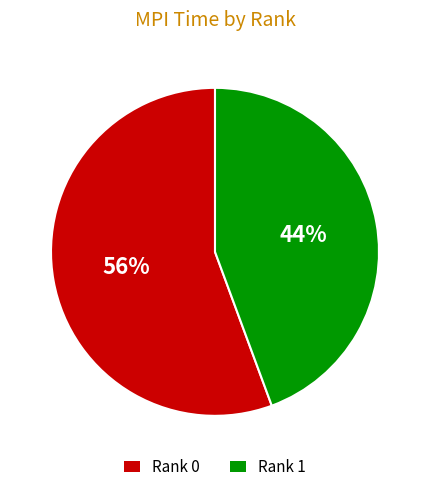

How many slices are in this pie chart?

2